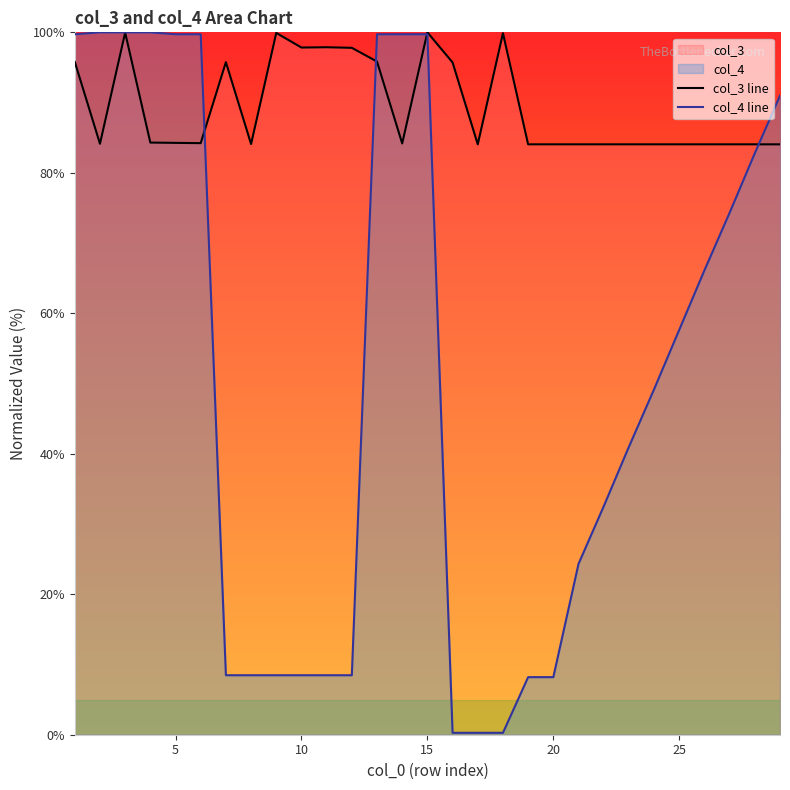

What is the lowest value of the col_3 line series?

84.1